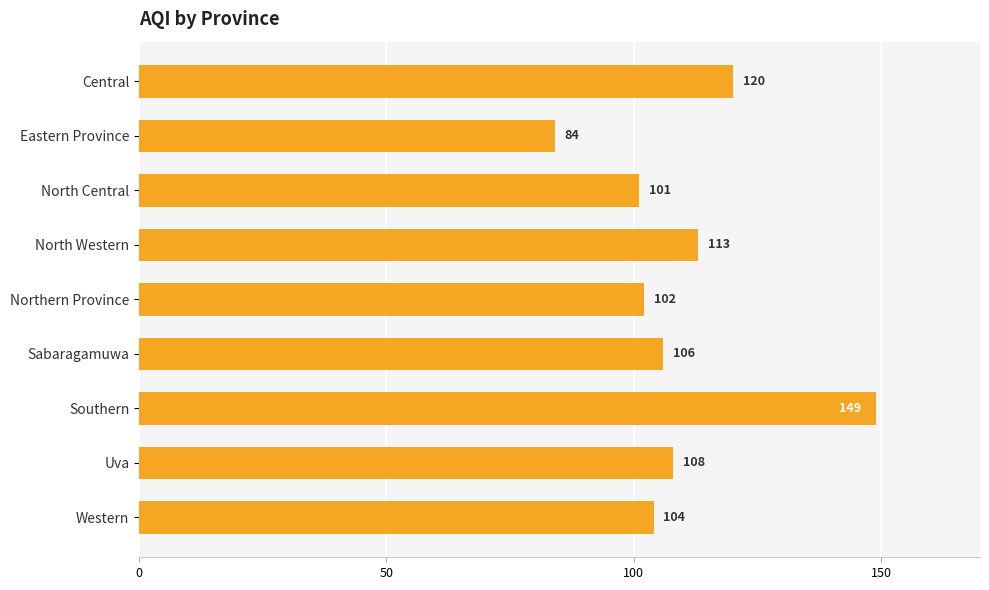

What is the change in value from Eastern Province to Uva?

+24